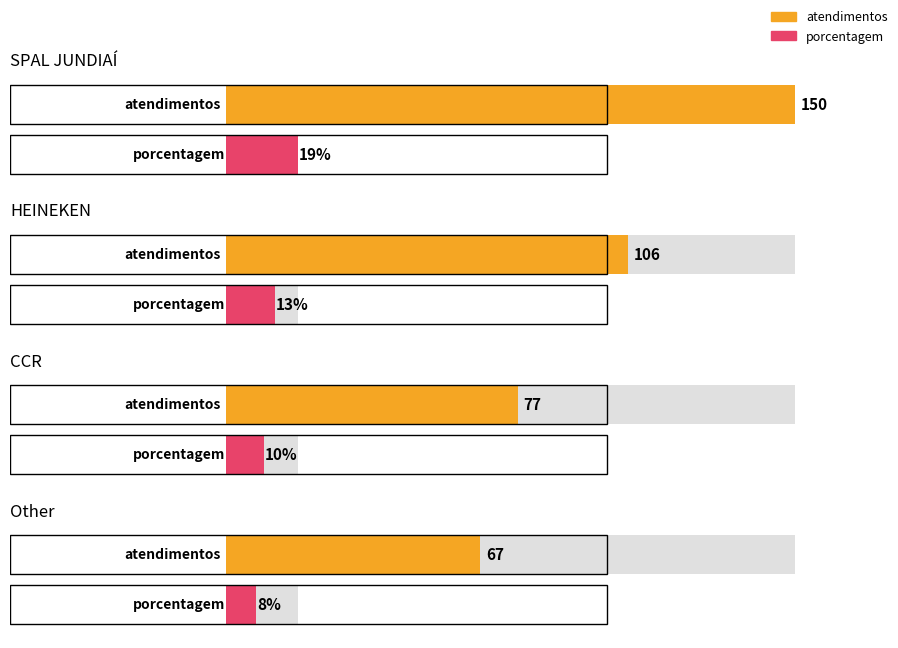

Rank the series at CCR from highest to lowest value.

atendimentos, porcentagem